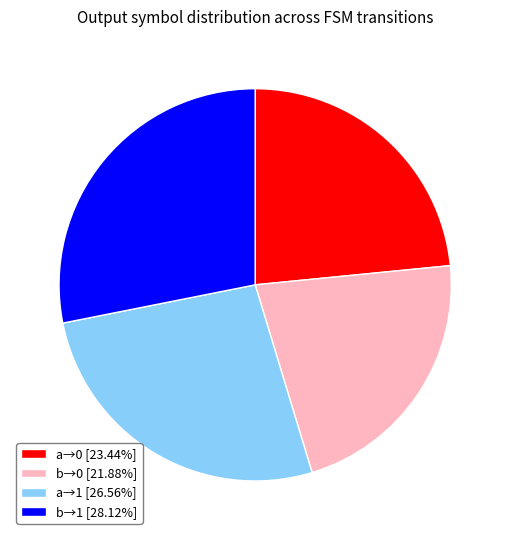

Does b→0 [21.88%] account for over 50% of the chart?

No